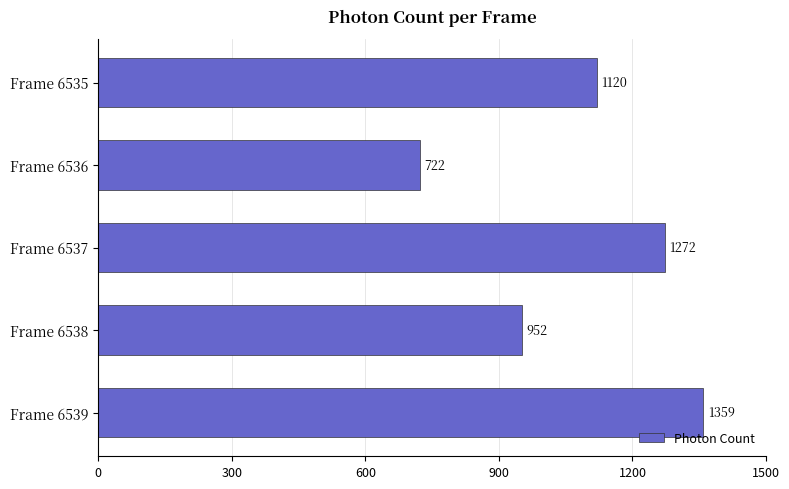

List the labels in order of value, largest first.

Frame 6539, Frame 6537, Frame 6535, Frame 6538, Frame 6536